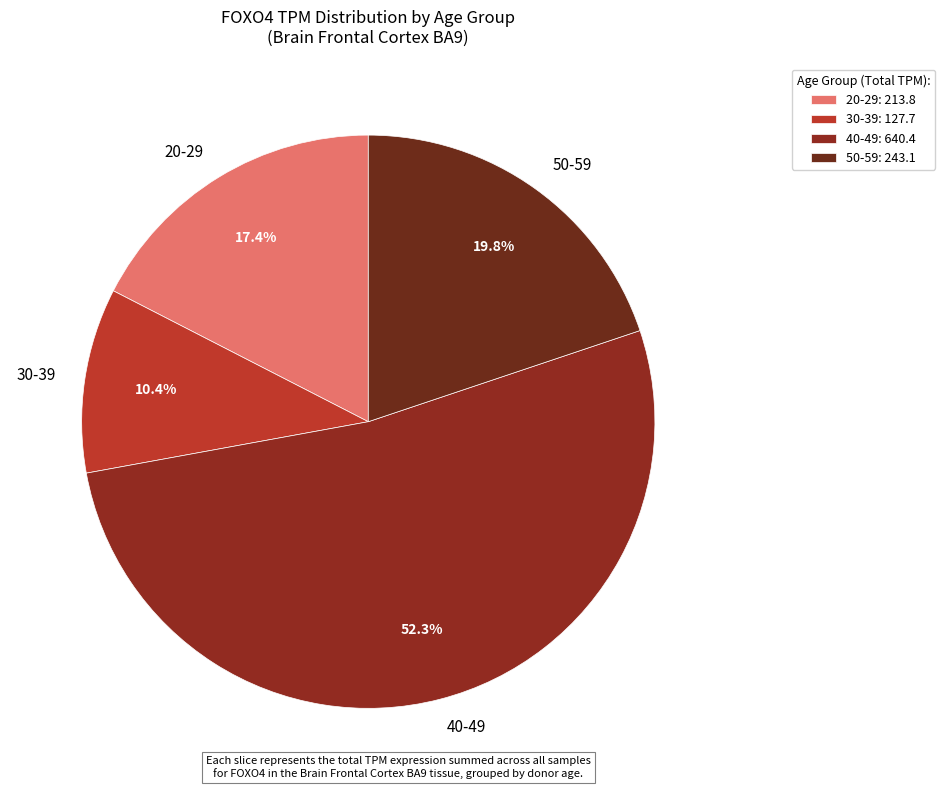

Is there a majority slice in this chart?

Yes